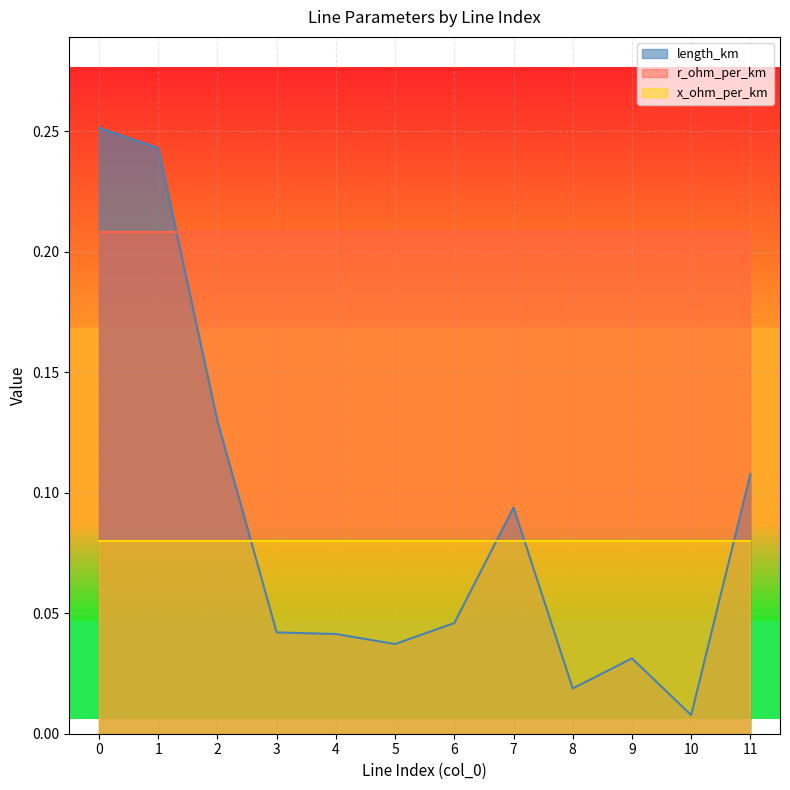

What is the value of the r_ohm_per_km point at the 11th from the left?

0.2